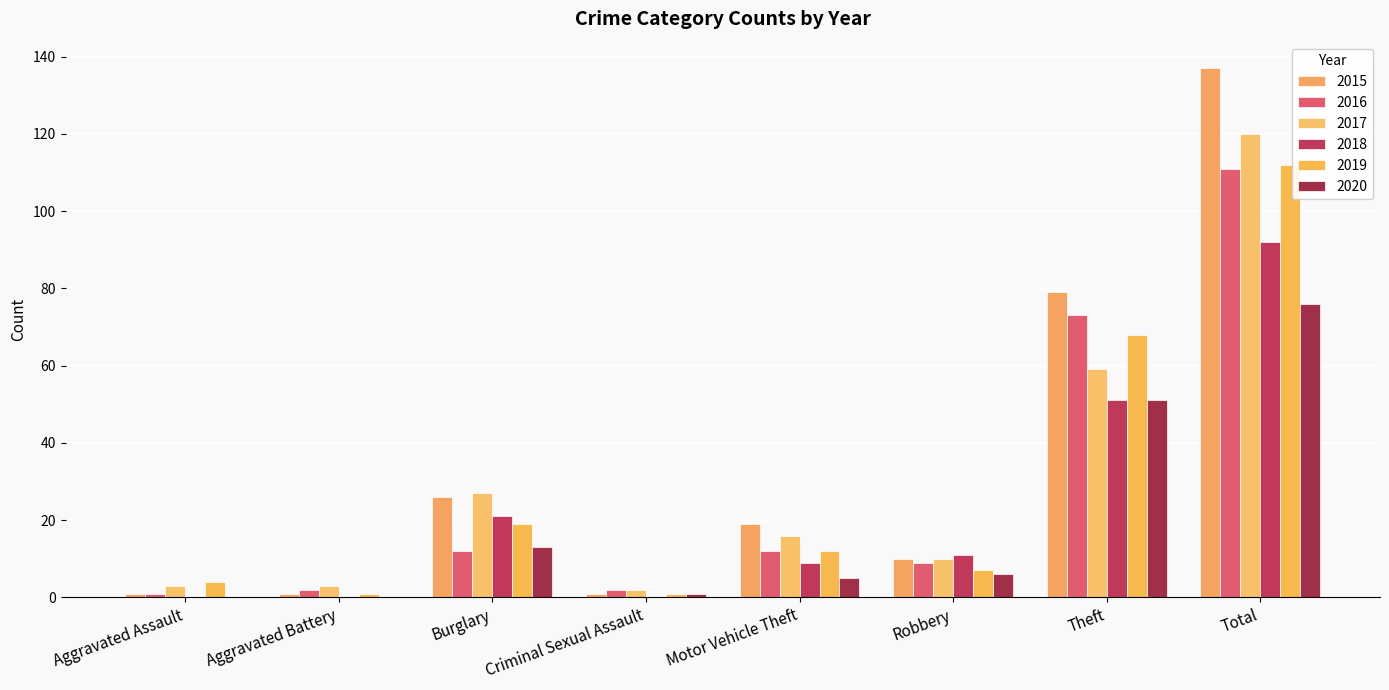

Which has a higher value, Robbery or Criminal Sexual Assault?

Robbery